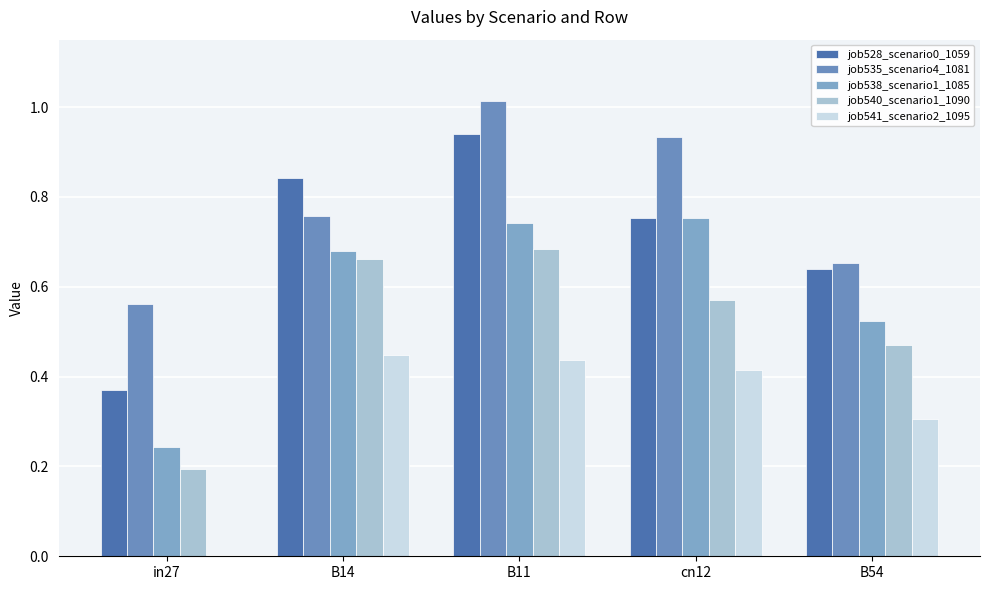

How many series are shown in this chart?

5